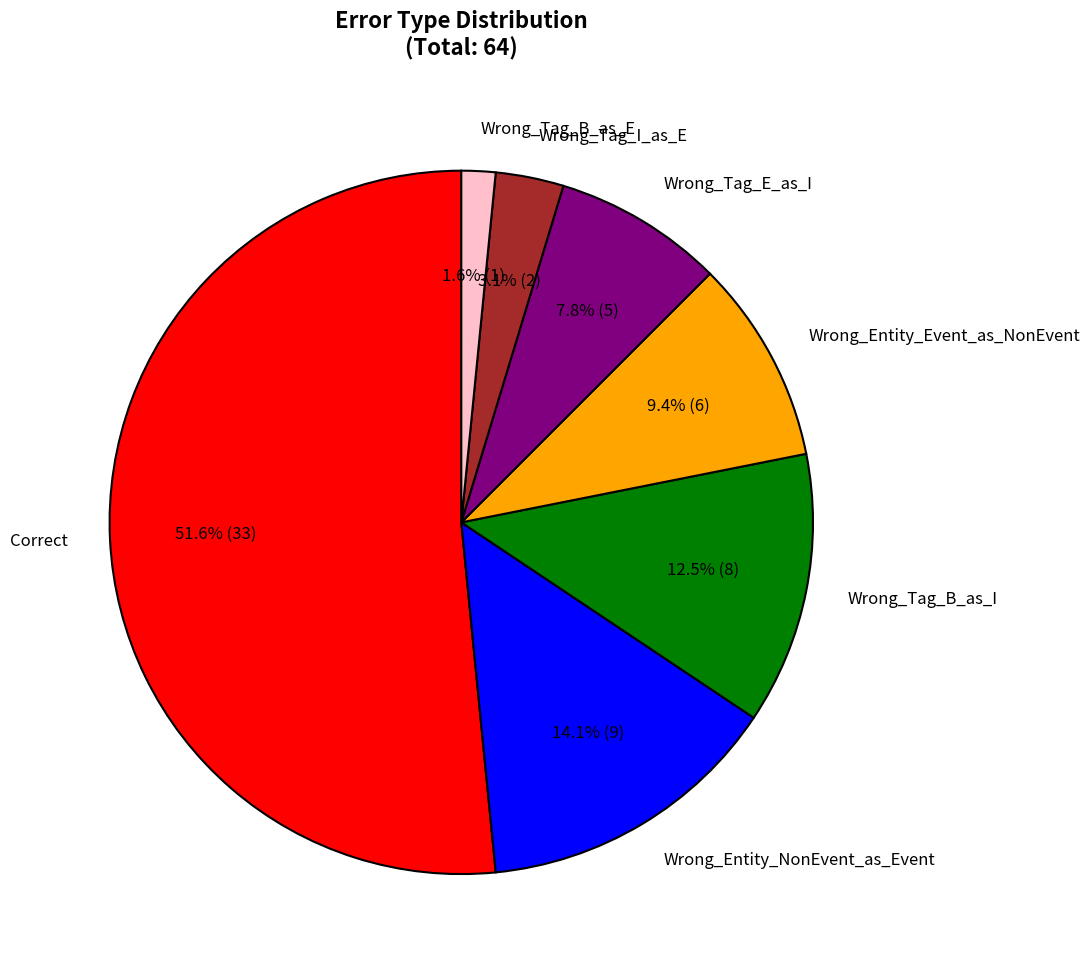

What is the ratio of the value at Correct to the value at Wrong_Tag_E_as_I?

6.6